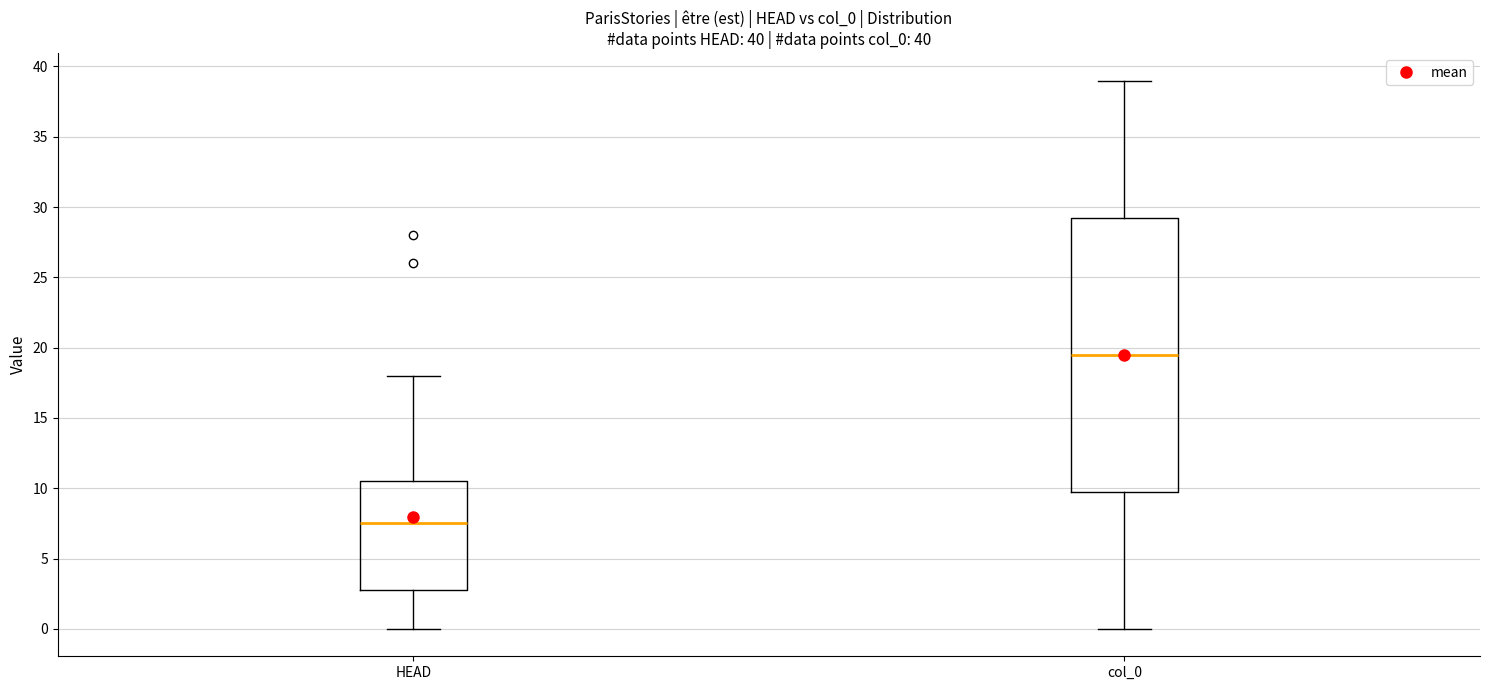

Which box's median line is the lowest?

HEAD